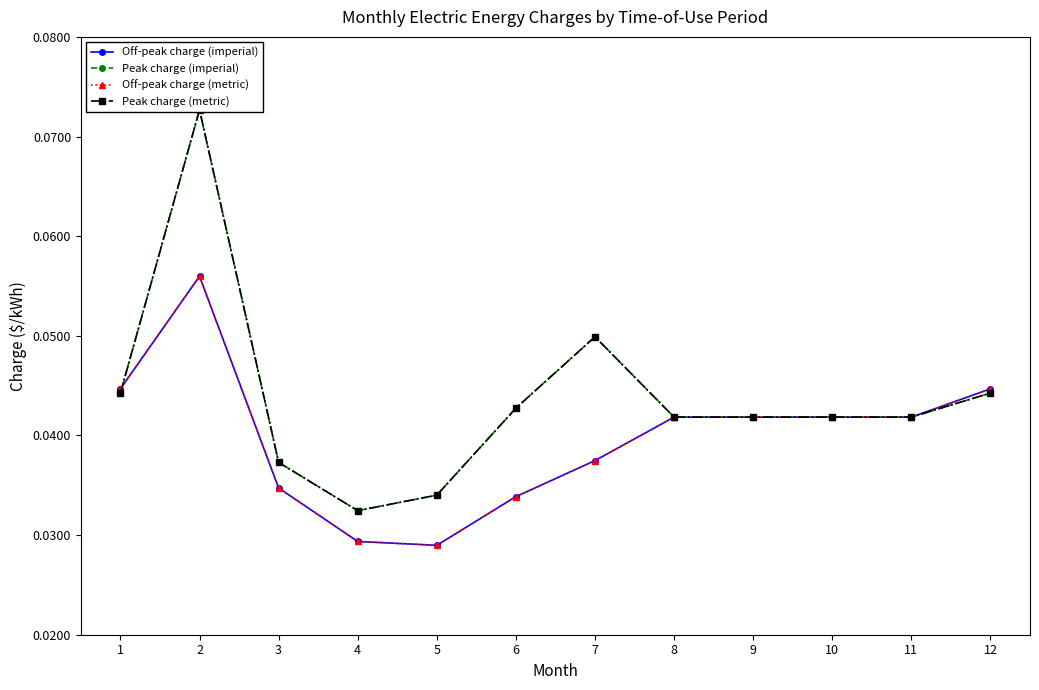

Reading left to right, extract all data points from this chart.

Off-peak charge (imperial): 1=0.0	2=0.1	3=0.0	4=0.0	5=0.0	6=0.0	7=0.0	8=0.0	9=0.0	10=0.0	11=0.0	12=0.0
Peak charge (imperial): 1=0.0	2=0.1	3=0.0	4=0.0	5=0.0	6=0.0	7=0.0	8=0.0	9=0.0	10=0.0	11=0.0	12=0.0
Off-peak charge (metric): 1=0.0	2=0.1	3=0.0	4=0.0	5=0.0	6=0.0	7=0.0	8=0.0	9=0.0	10=0.0	11=0.0	12=0.0
Peak charge (metric): 1=0.0	2=0.1	3=0.0	4=0.0	5=0.0	6=0.0	7=0.0	8=0.0	9=0.0	10=0.0	11=0.0	12=0.0